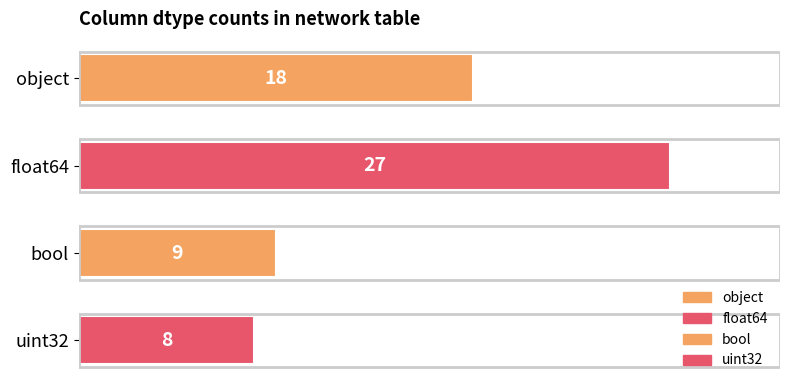

How many values are below 18?

2